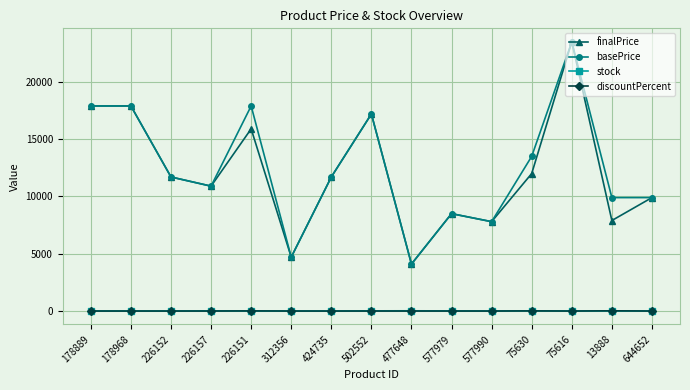

What is the value of the finalPrice point at the 13th from the left?

23500.0